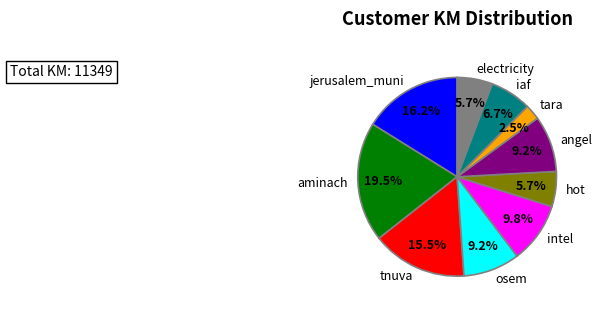

Which slice is the largest?

aminach